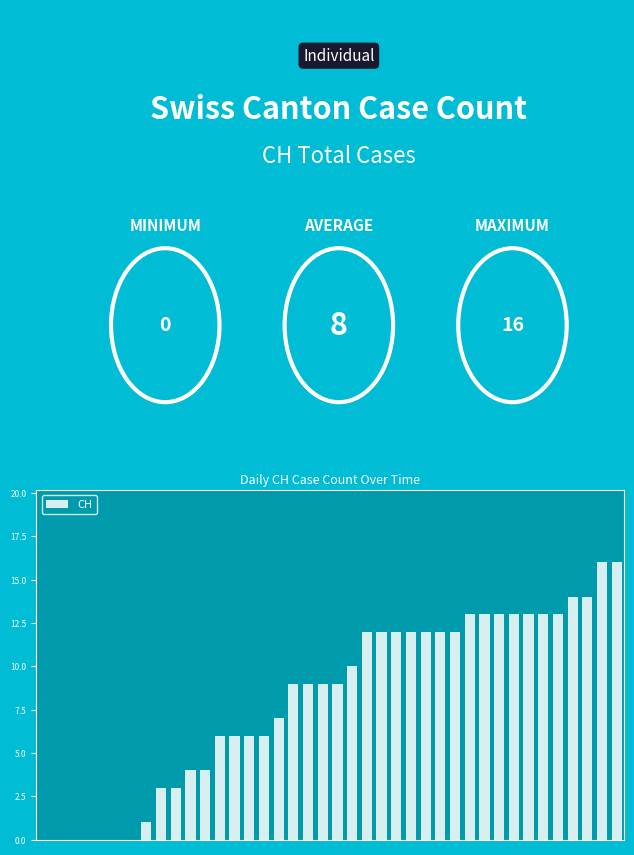

What is the sum of all values?

327